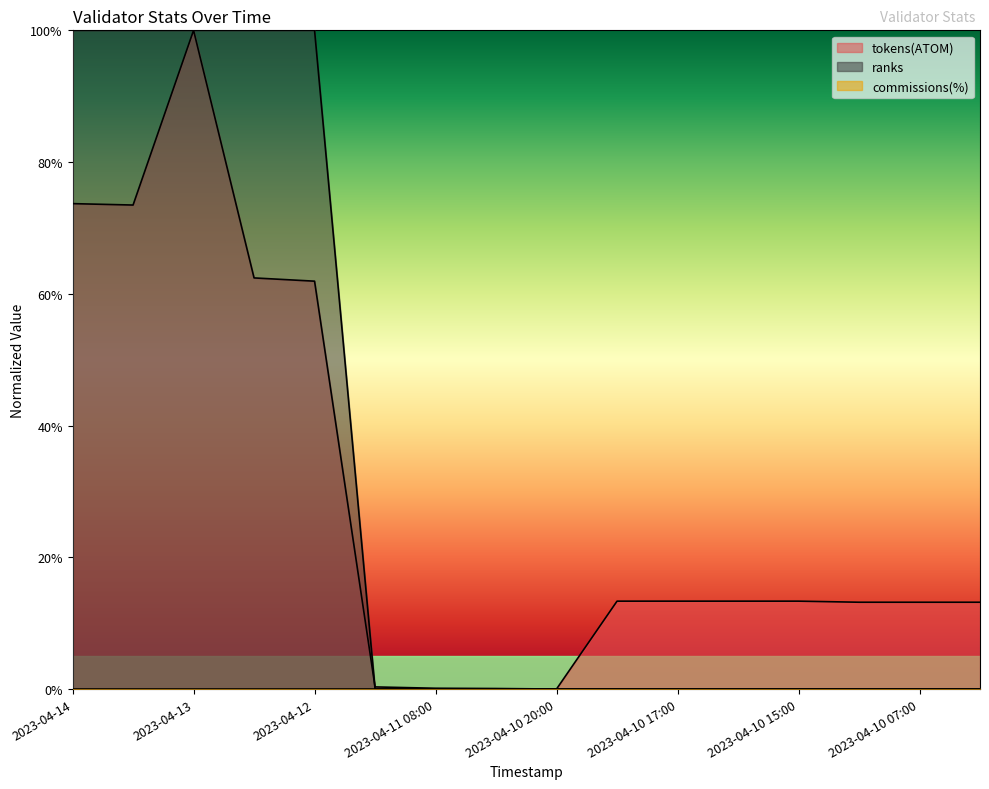

At 2023-04-12, list the series in order from largest to smallest.

ranks, tokens(ATOM)